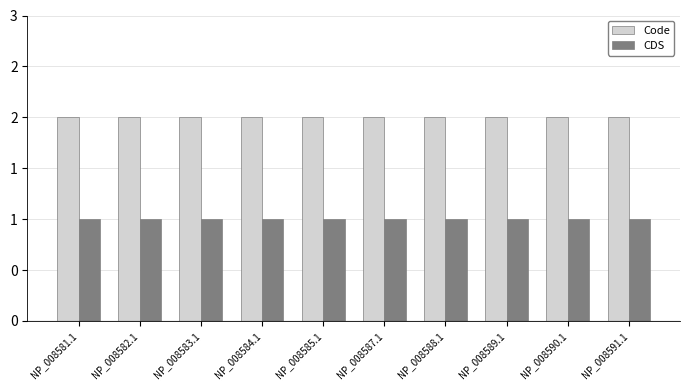

Rank the categories by Code value from highest to lowest.

NP_008581.1, NP_008582.1, NP_008583.1, NP_008584.1, NP_008585.1, NP_008587.1, NP_008588.1, NP_008589.1, NP_008590.1, NP_008591.1